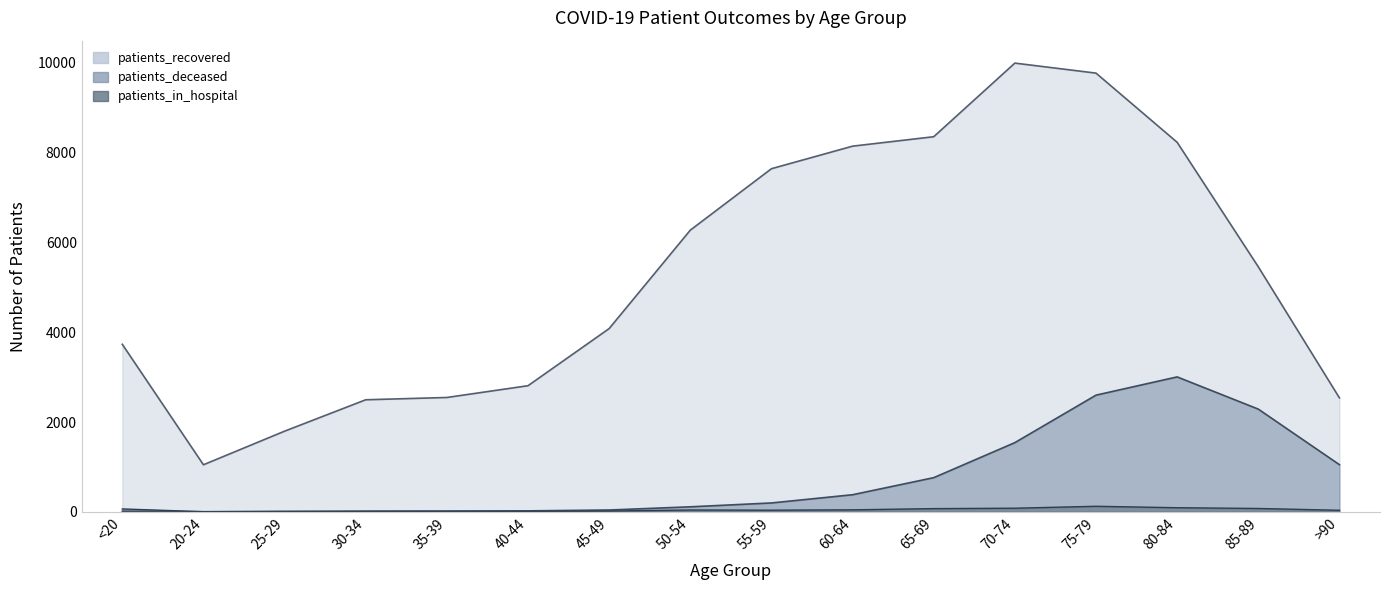

How many interior local peaks does the patients_deceased series have?

1